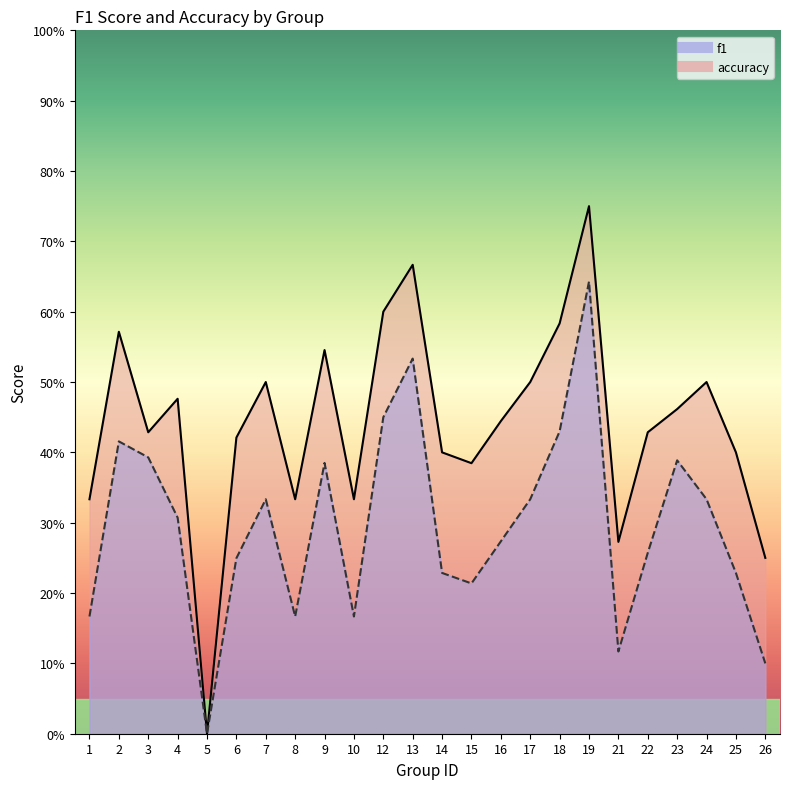

Which category has the lowest value in the f1 series?

5